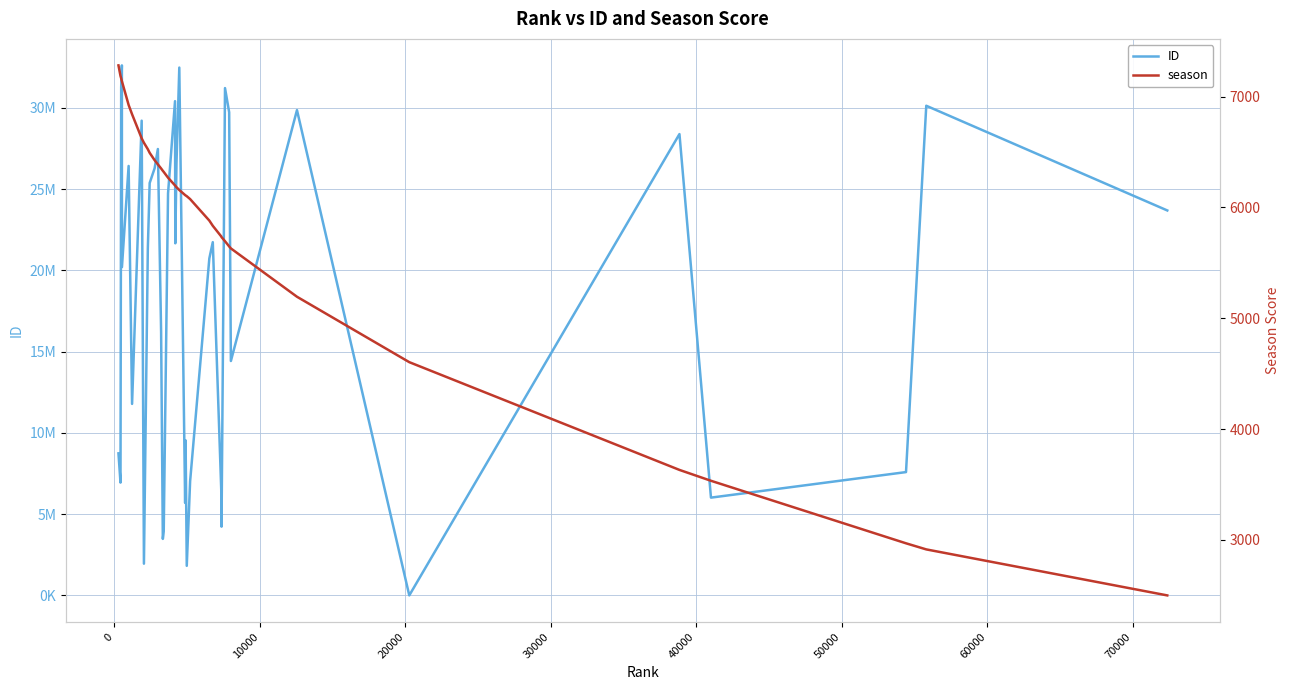

Between 70000 and 0, which is larger?

70000